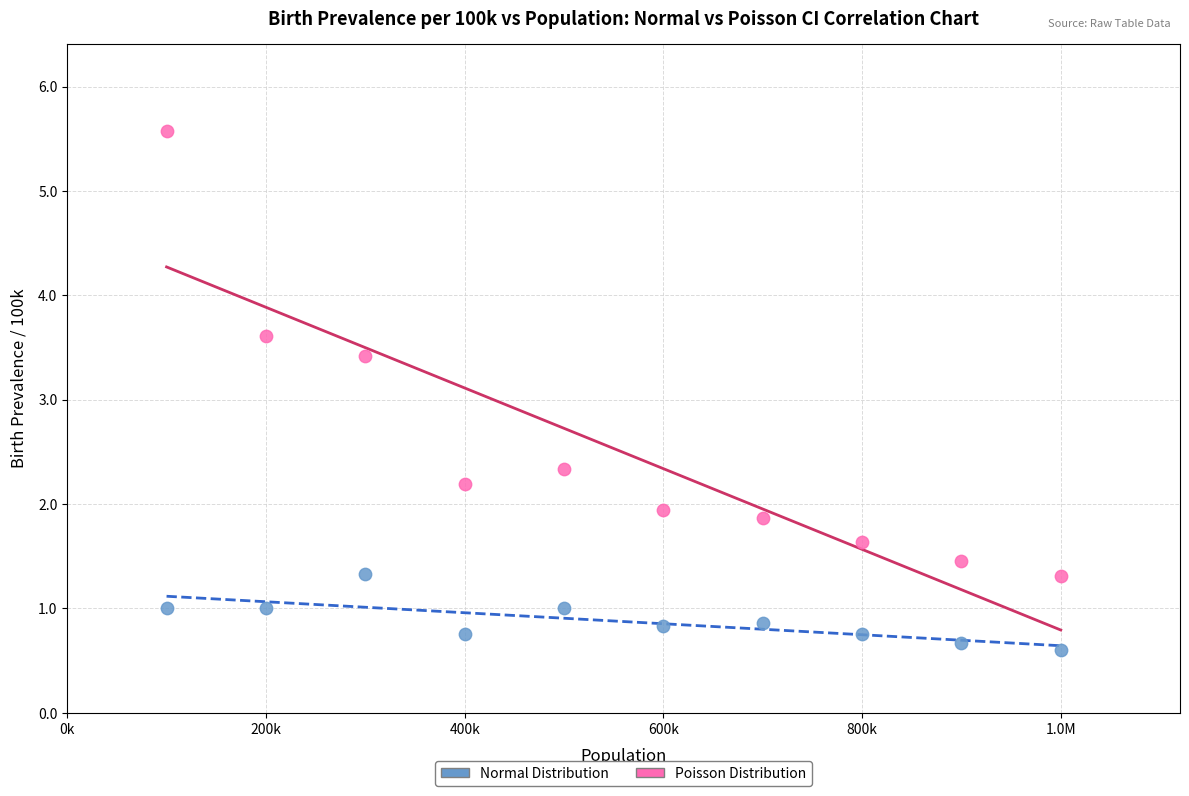

Across all series, what Y value is closest to 3?

3.4